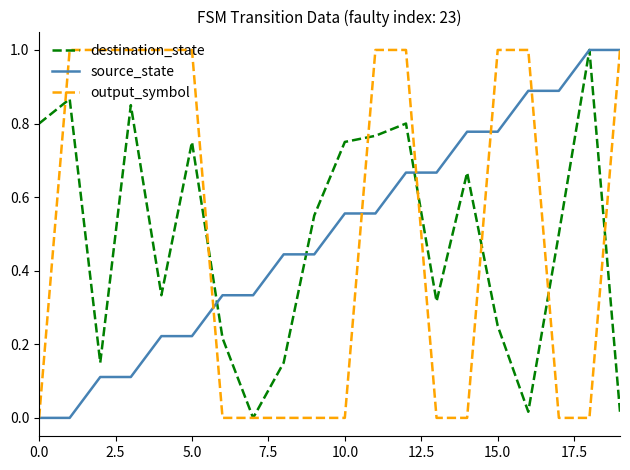

True or false: destination_state has more than 1 points higher than both neighbors.

True